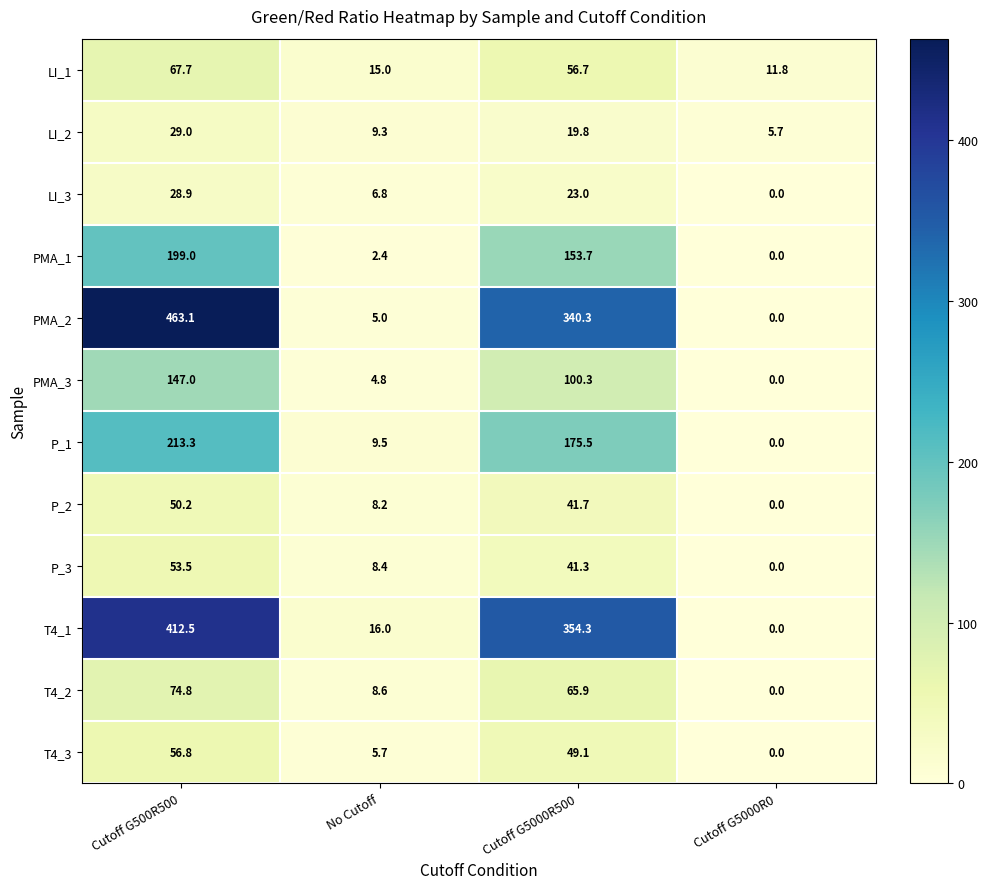

Count the number of data series in this chart.

12